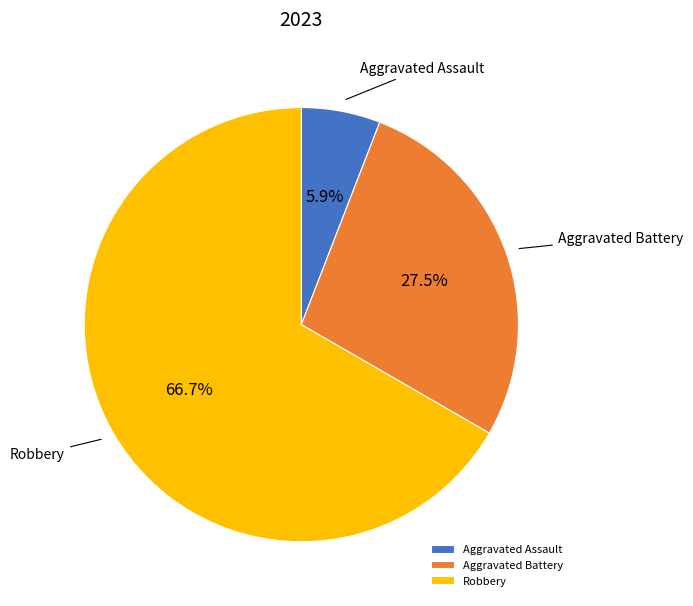

How many slices are in this pie chart?

3